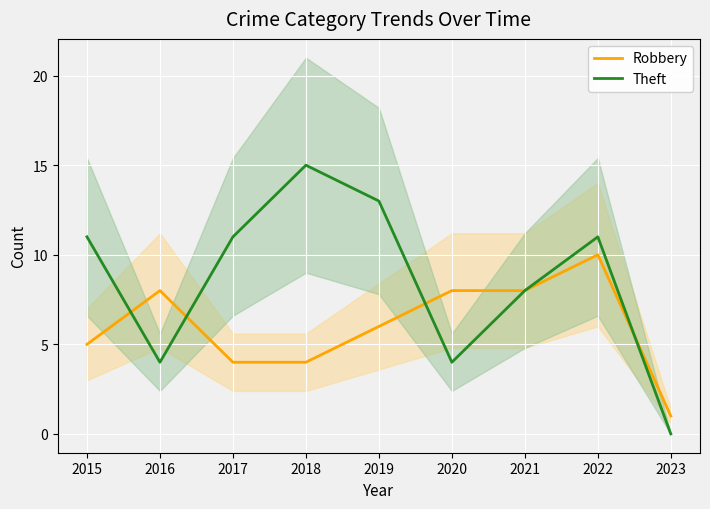

What is the difference between the Theft values at 2022 and 2019?

2